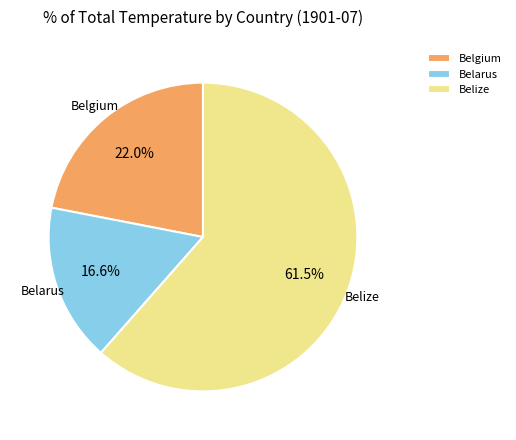

To the nearest percent, what is the combined percentage of Belarus and Belize?

78%